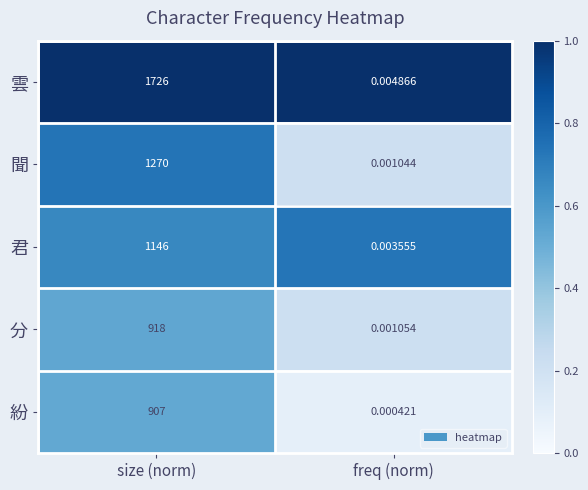

At which category does the chart reach its peak across all series?

size (norm)